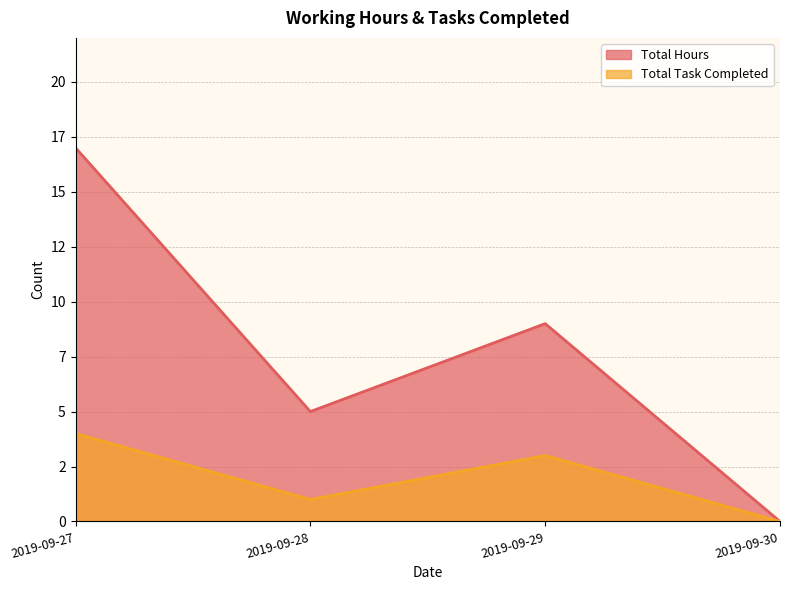

In Total Task Completed, how many points are lower than both neighbors (excluding endpoints)?

1